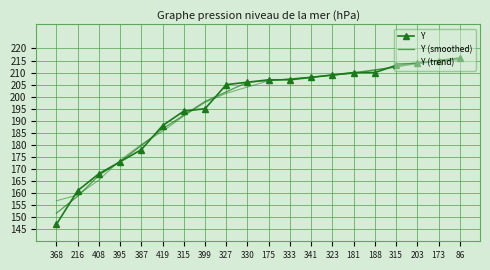

What is the highest value of the Y series?

216.0